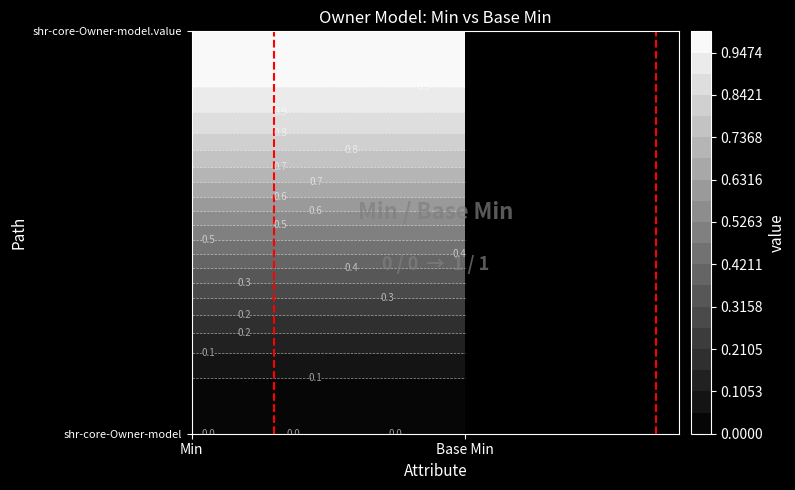

How many data points does each series have?

2